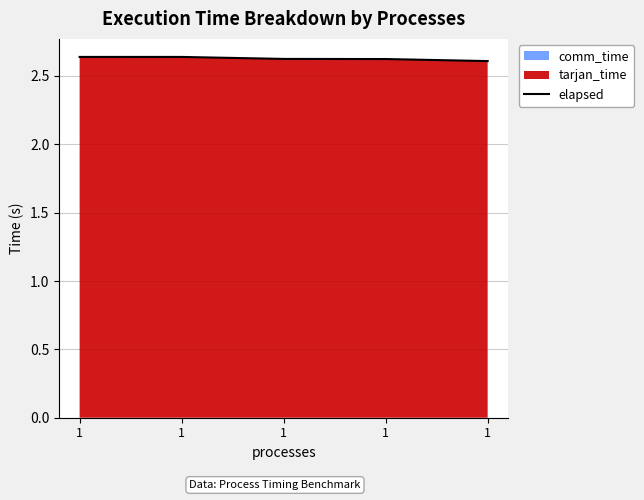

List the labels in order of value, largest first.

1, 1, 1, 1, 1